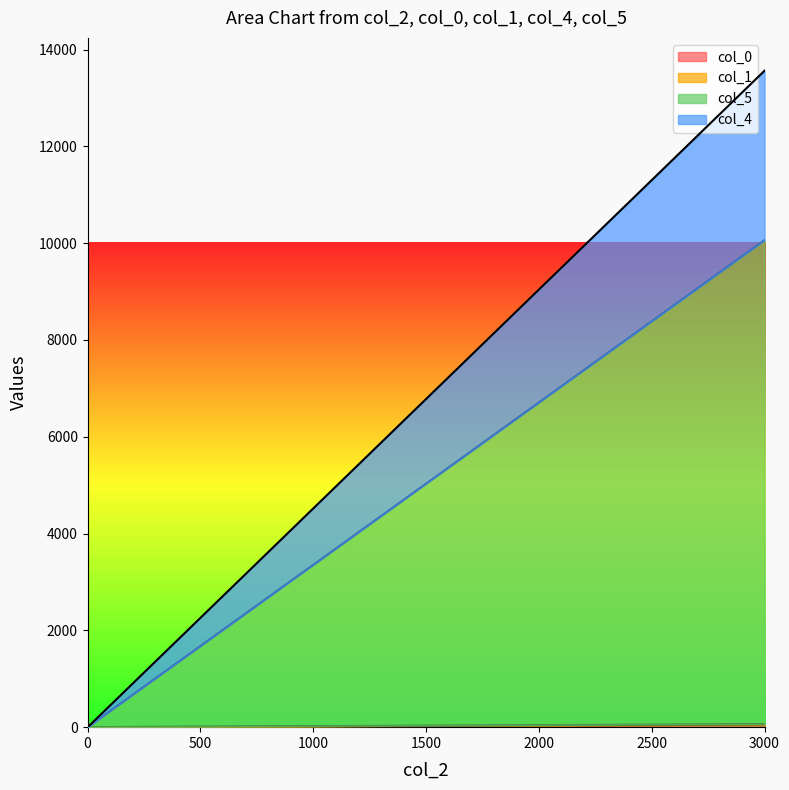

True or false: col_1 has a value of 1.6 at 1.

False